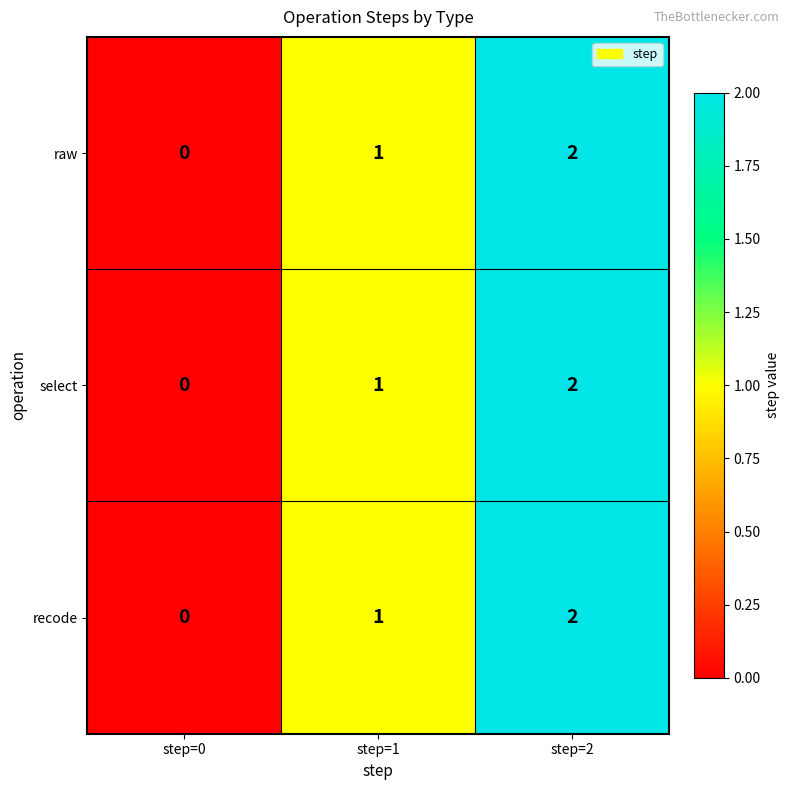

At which category does the chart reach its peak across all series?

step=2